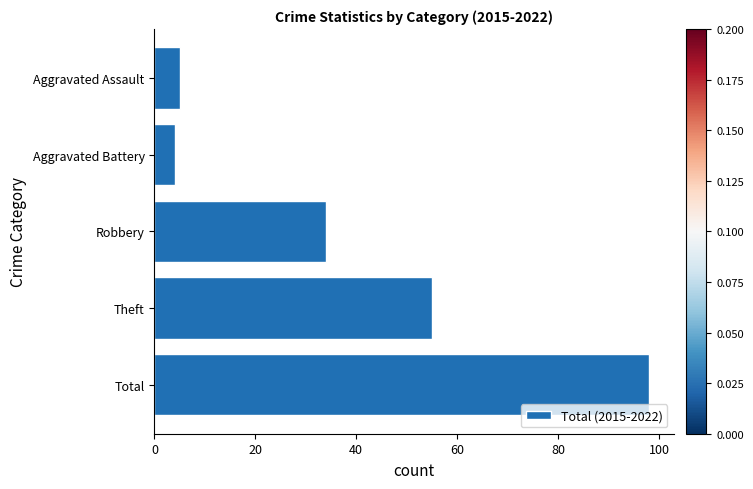

How many distinct data groups are displayed?

1